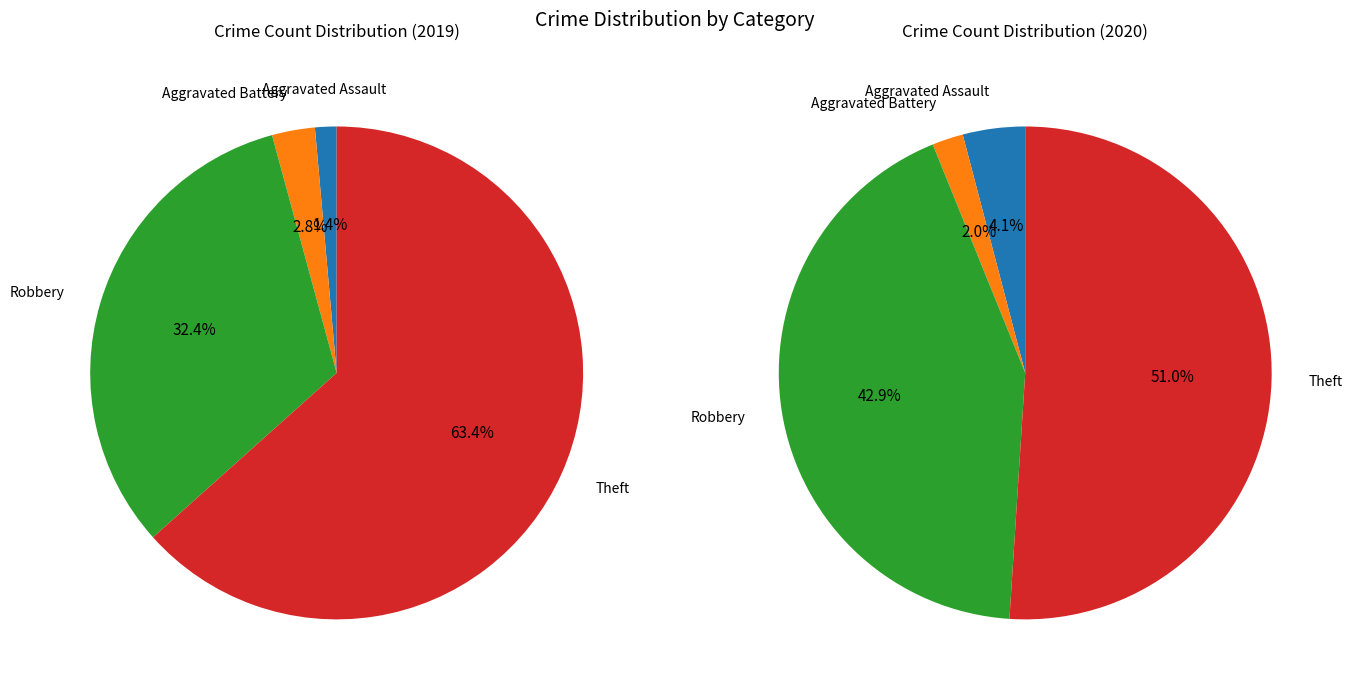

What is the change in value from Aggravated Battery to Theft?

+43